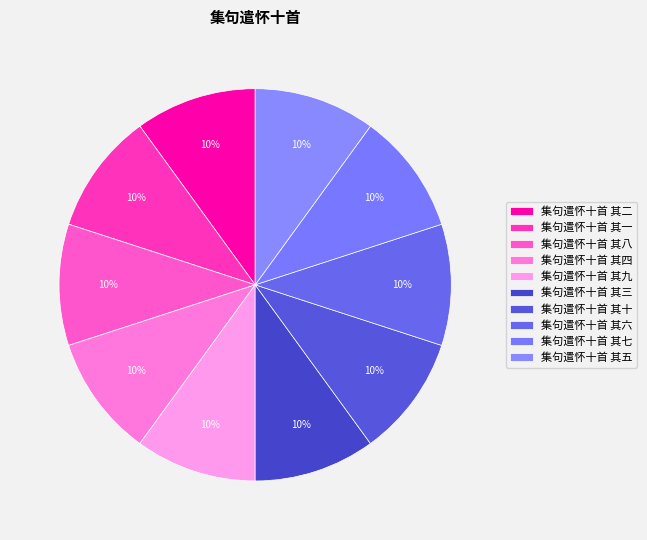

Is it true that 集句遣怀十首 其九 is 10% of the pie?

True